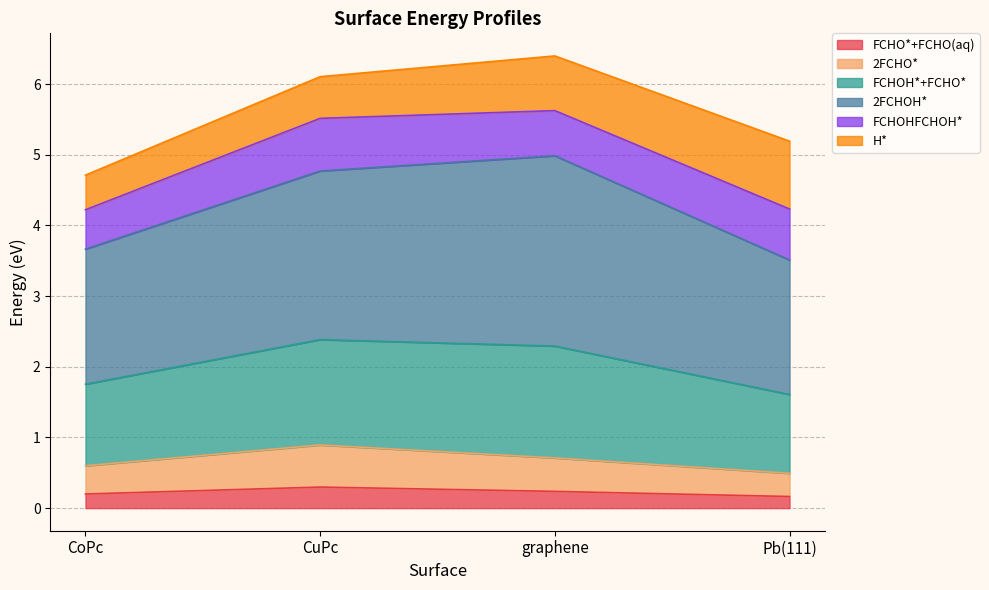

The value of FCHO*+FCHO(aq) at CoPc is 0.1. True or false?

False